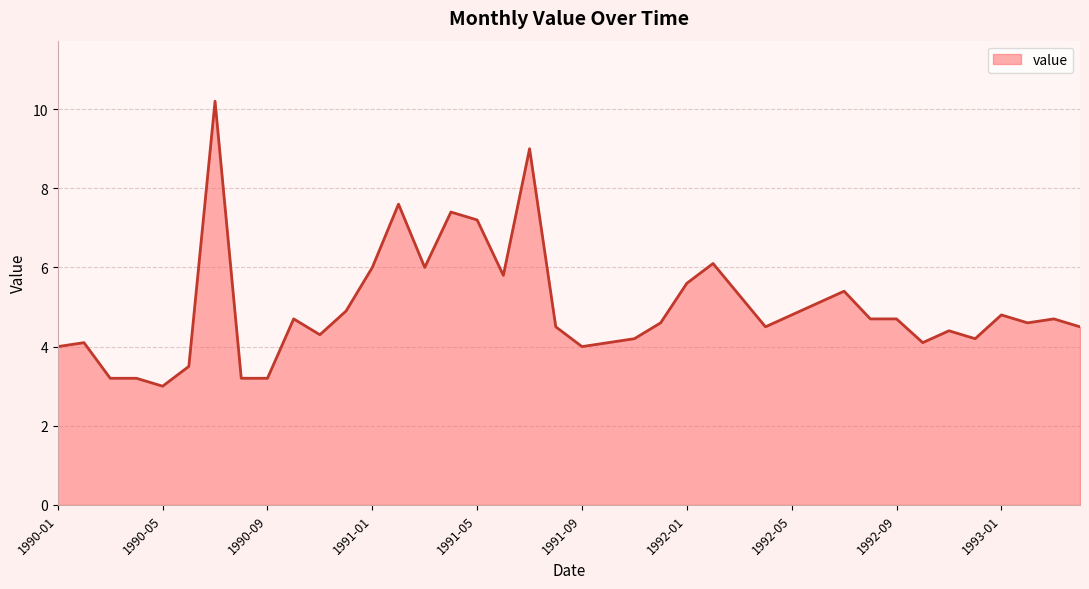

What is the maximum value shown in the chart?

10.2